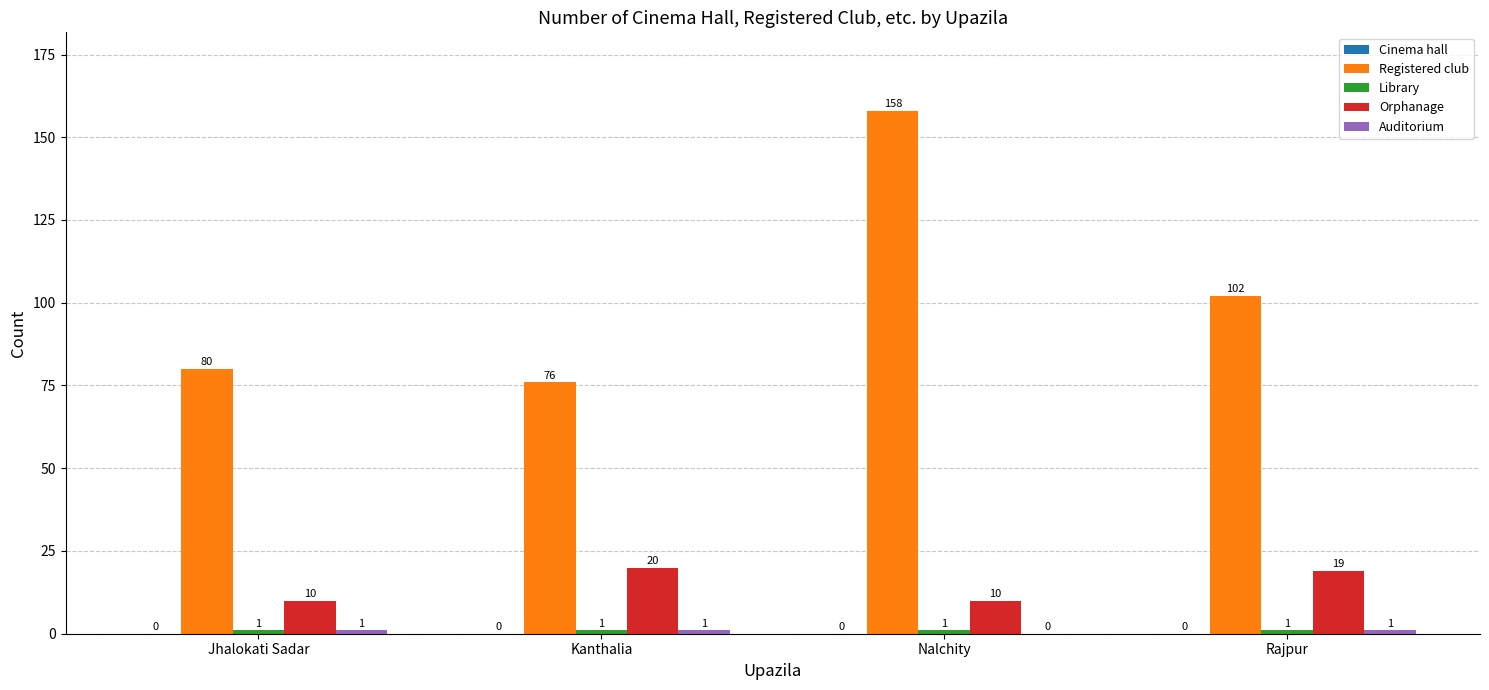

Is it true that Registered club equals 80 at Jhalokati Sadar?

True